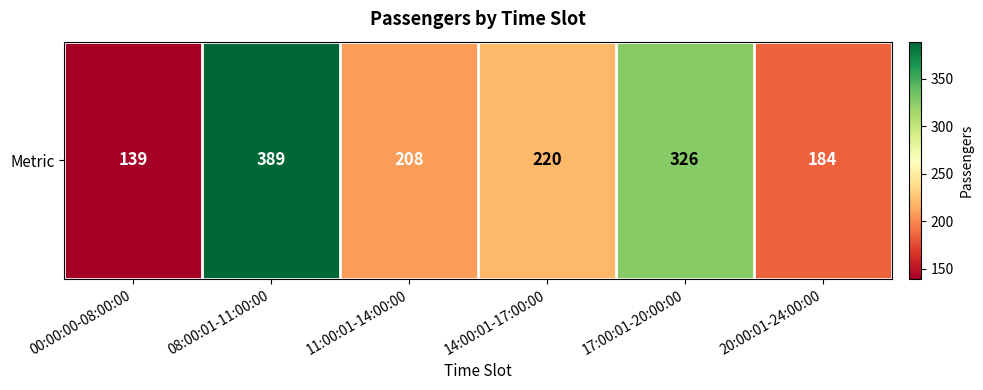

What is the sum of all values?

1466